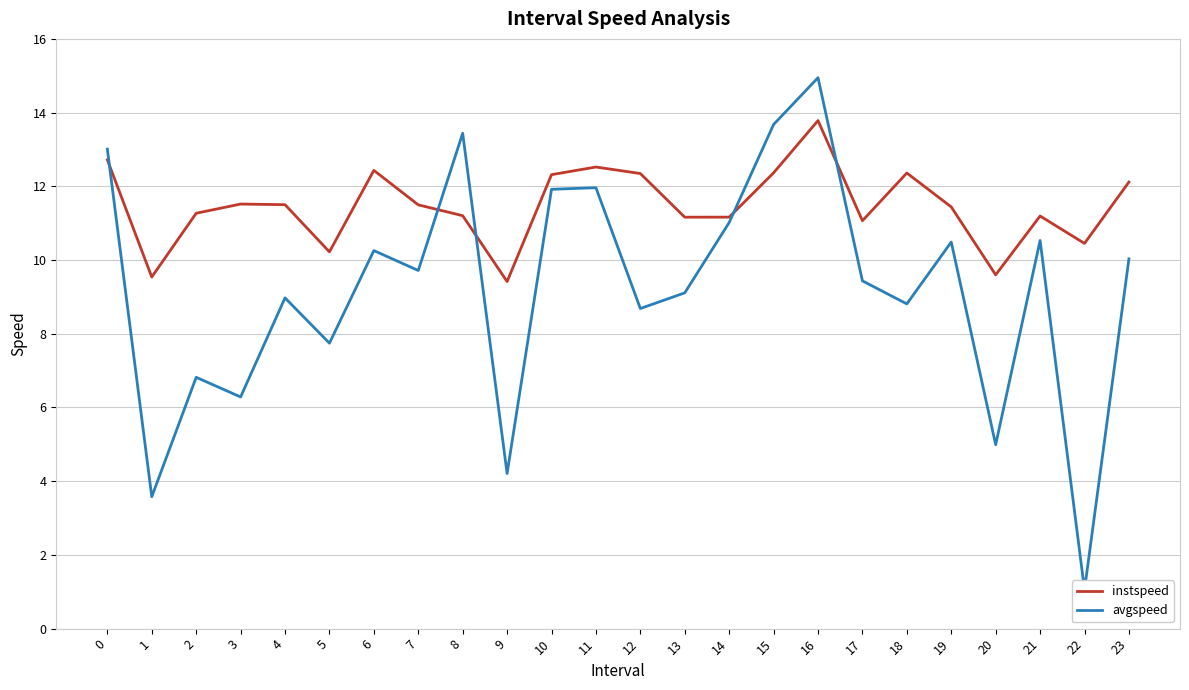

At which category does instspeed reach its first local valley?

1